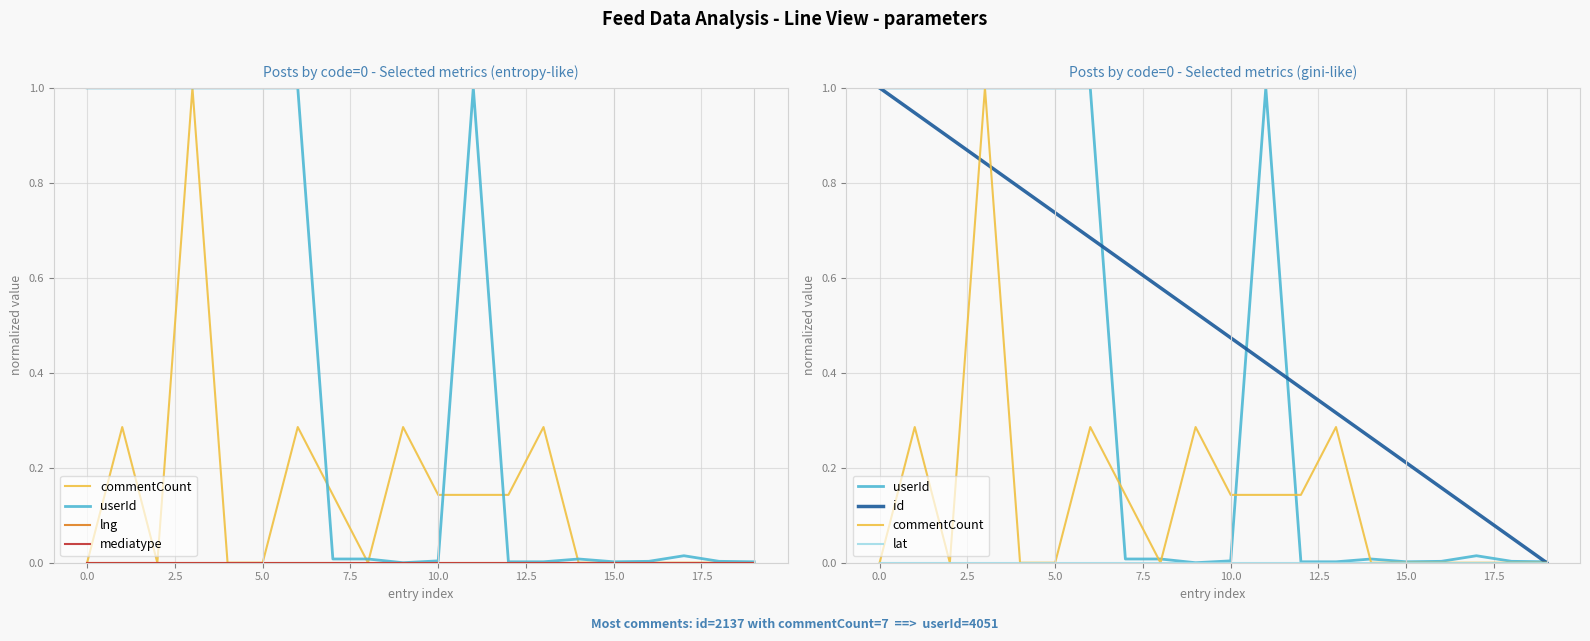

How many lines are shown in the chart?

6